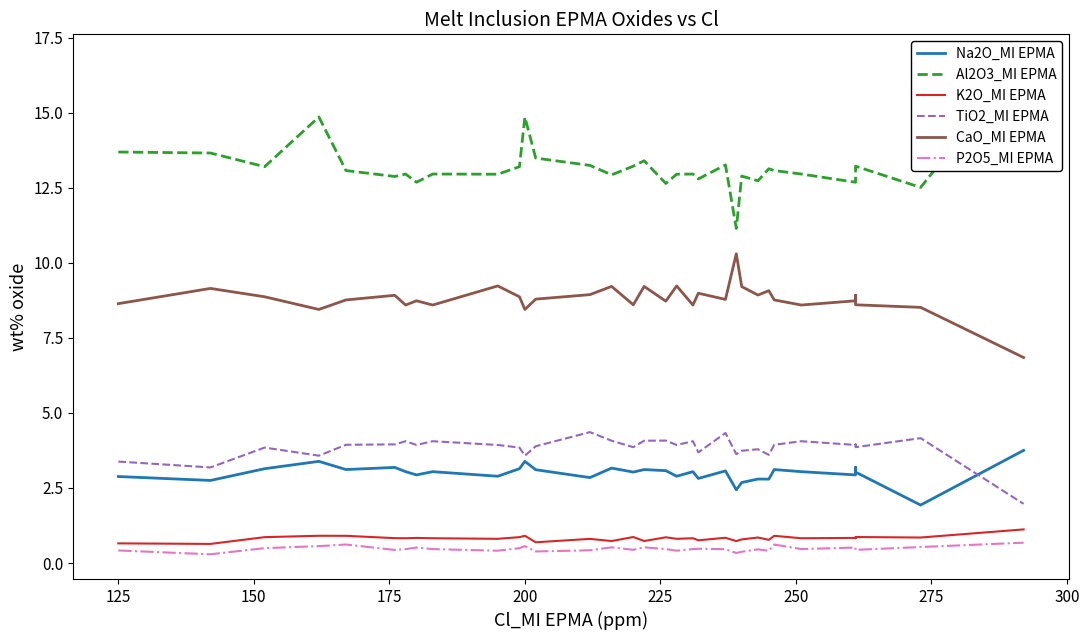

What is the difference between the maximum and minimum values in the K2O_MI EPMA series?

0.5